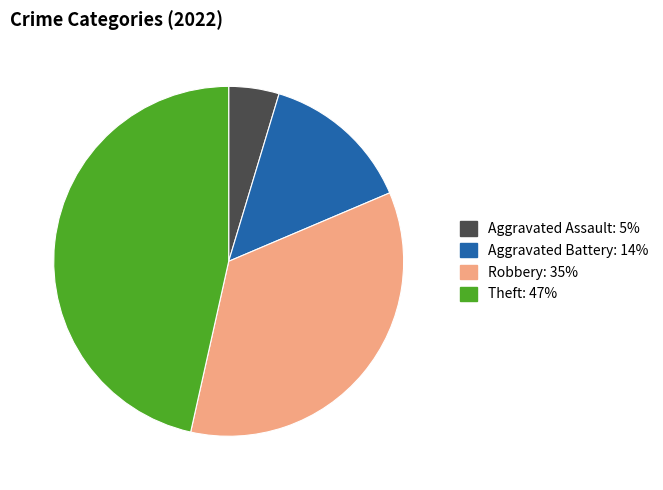

Is there any slice that represents more than half of the pie?

No